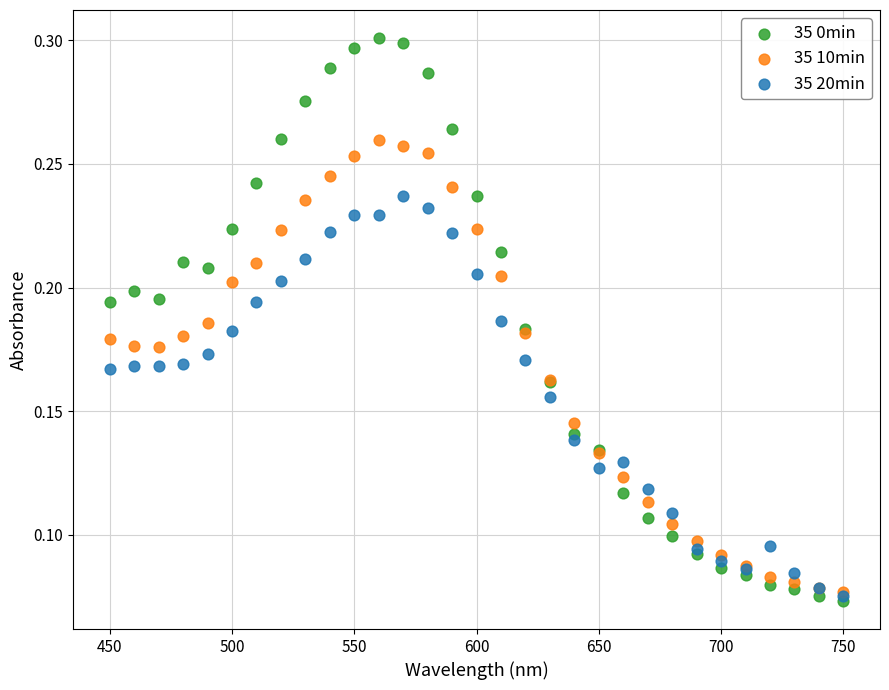

What are all the series names shown in the legend?

35 0min, 35 10min, 35 20min